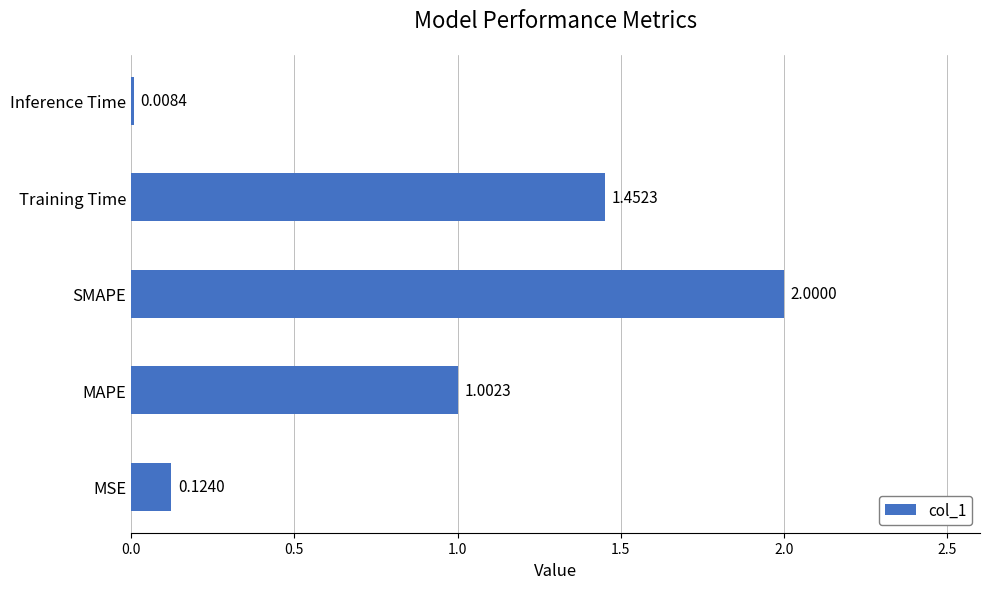

Which has a higher value, Training Time or SMAPE?

SMAPE